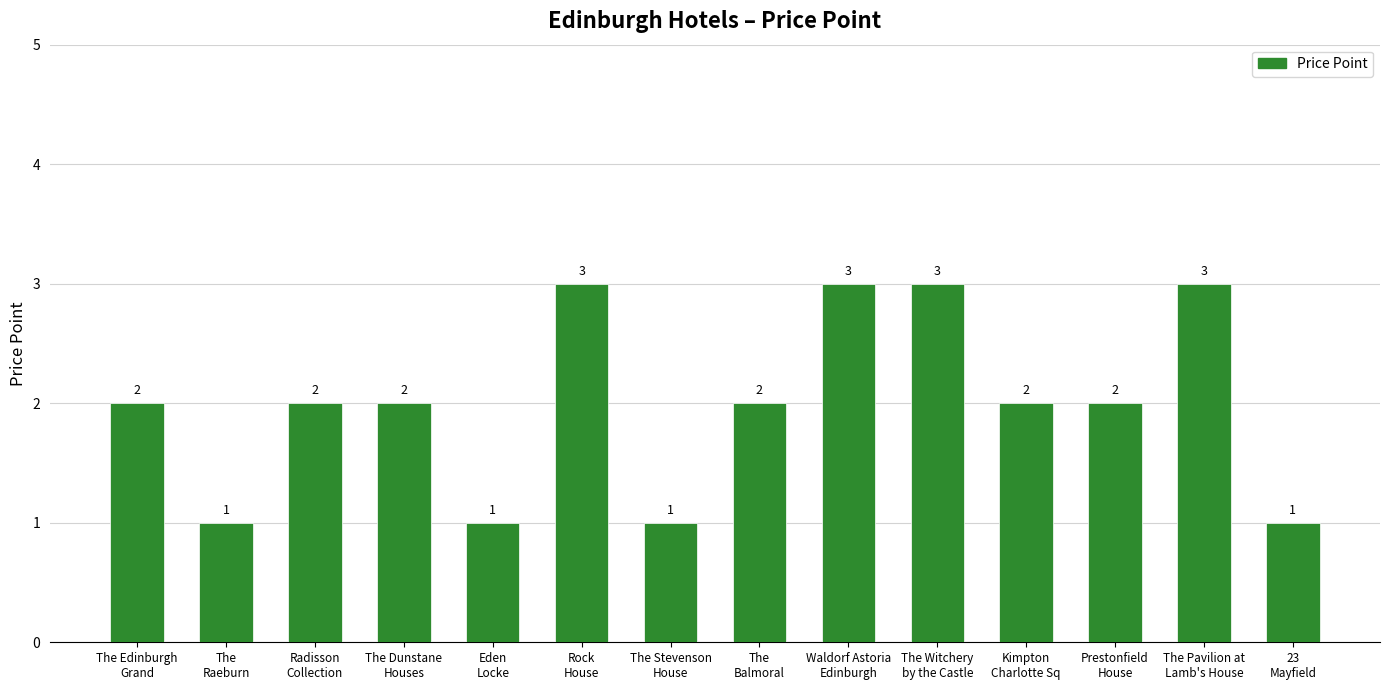

Reading right to left, transcribe all the data shown in this chart.

1	3	2	2	3	3	2	1	3	1	2	2	1	2